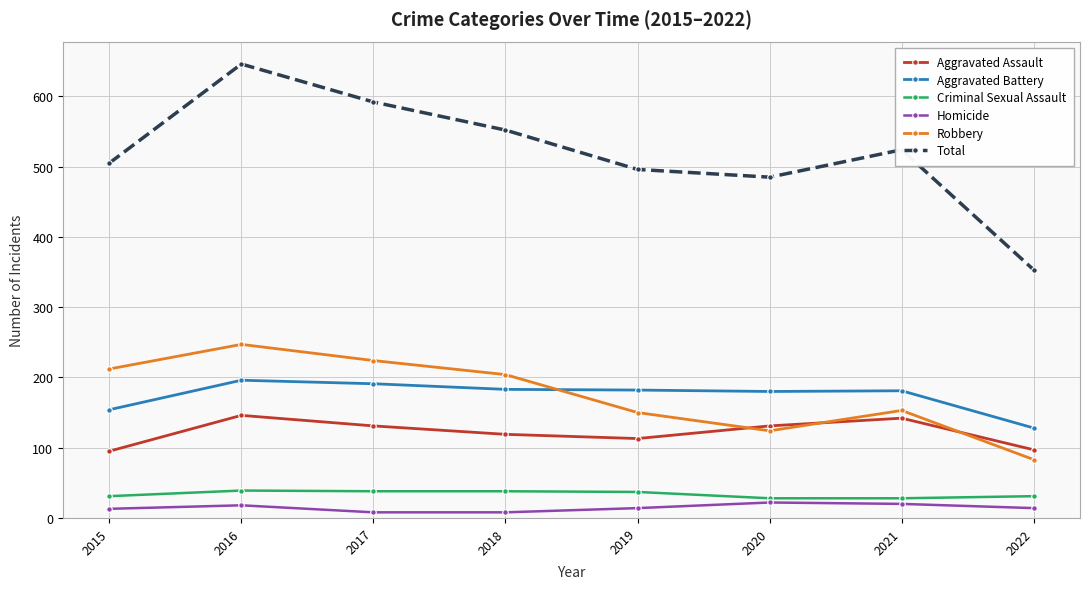

Which series changed the most between 2016 and 2020?

Total